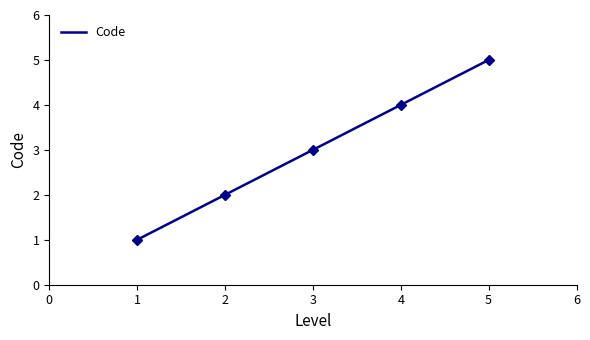

What is the highest value of the Code series?

5.0